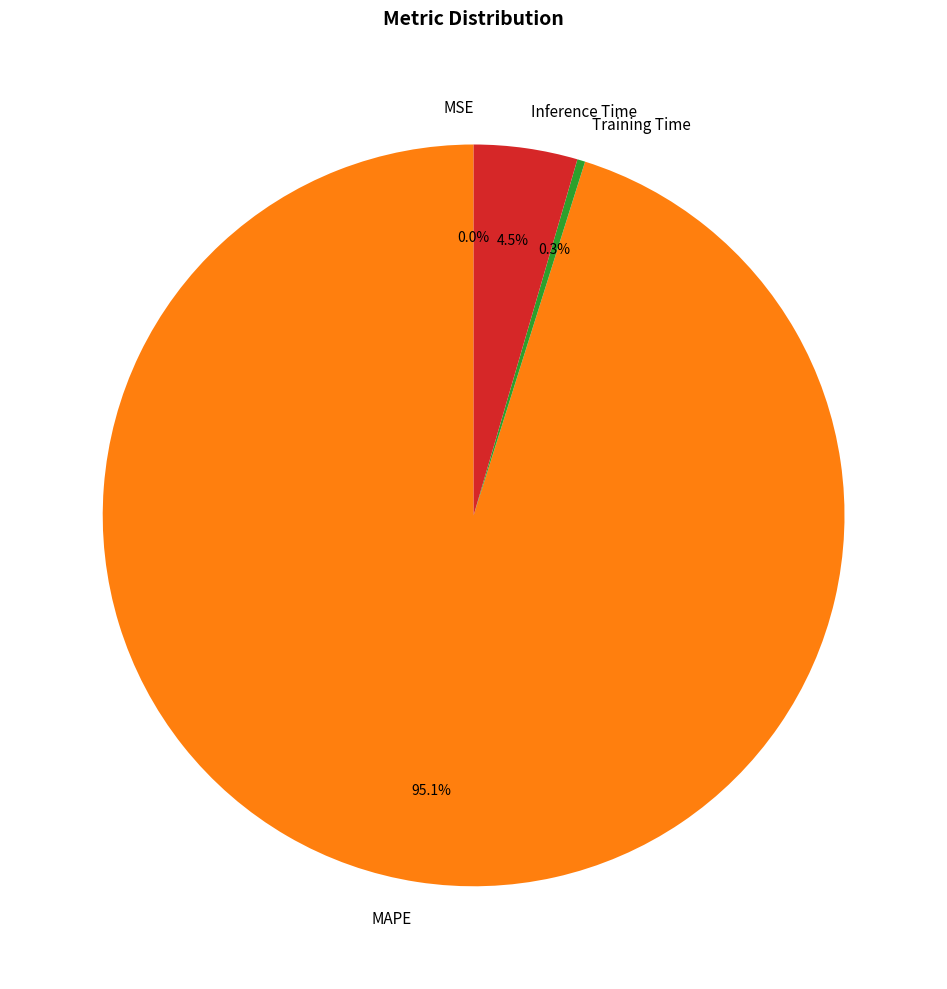

Which has a higher value, Inference Time or MAPE?

MAPE